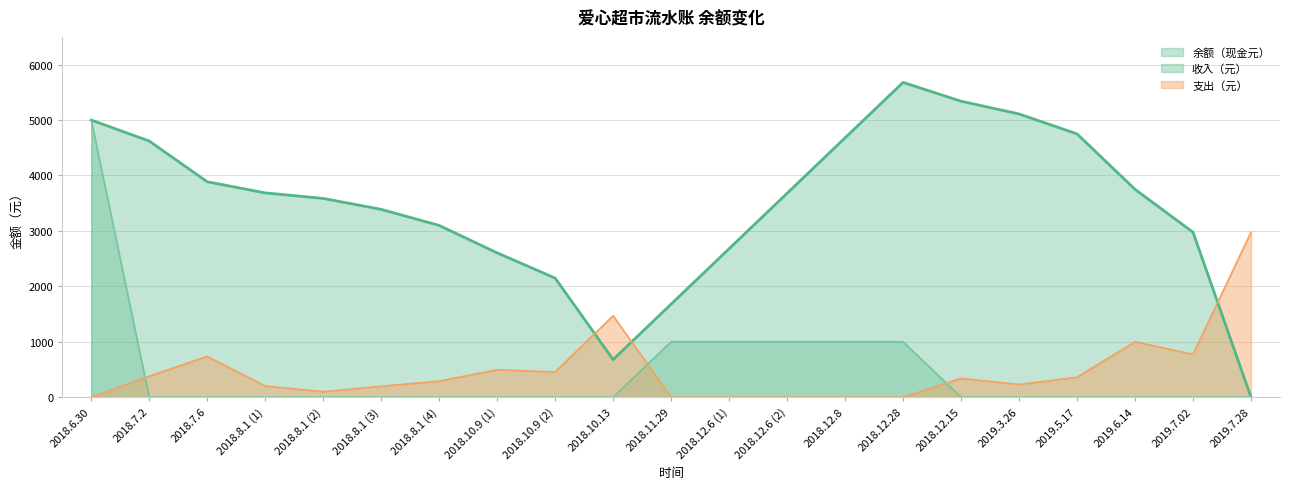

Is it true that 收入（元） equals 0.0 at 2018.8.1 (3)?

True